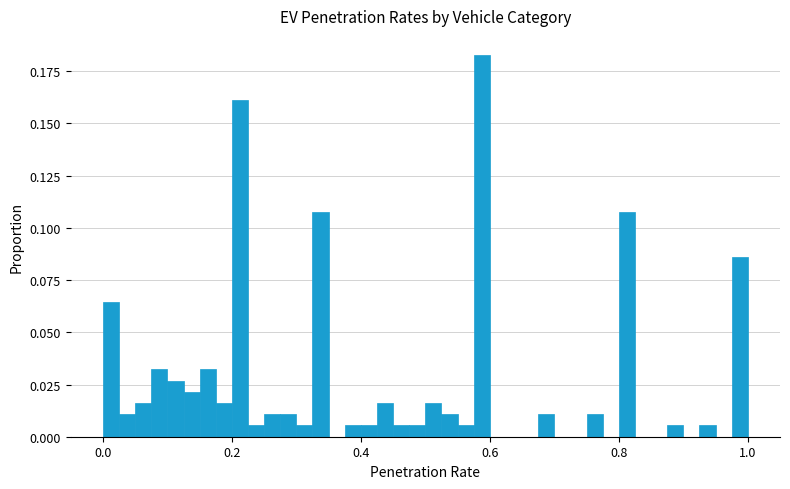

Around what value on the x-axis is the tallest bar? Give the approximate position of its centre, as read against the axis.

0.58